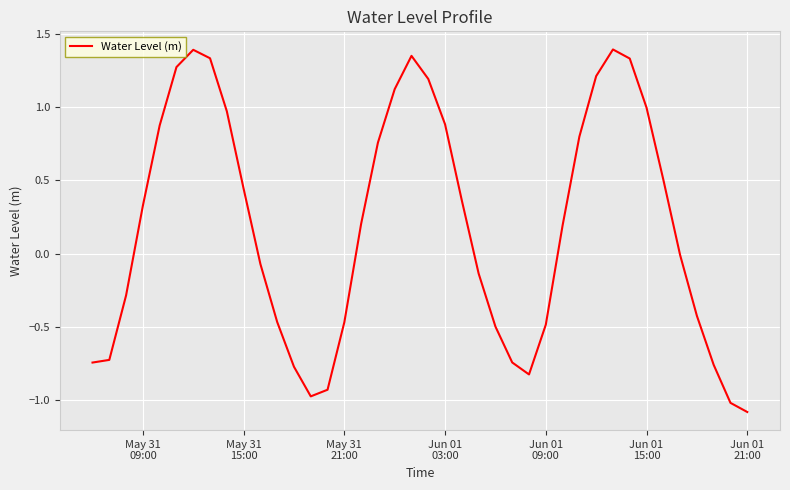

What is the minimum value shown in the chart?

-1.1